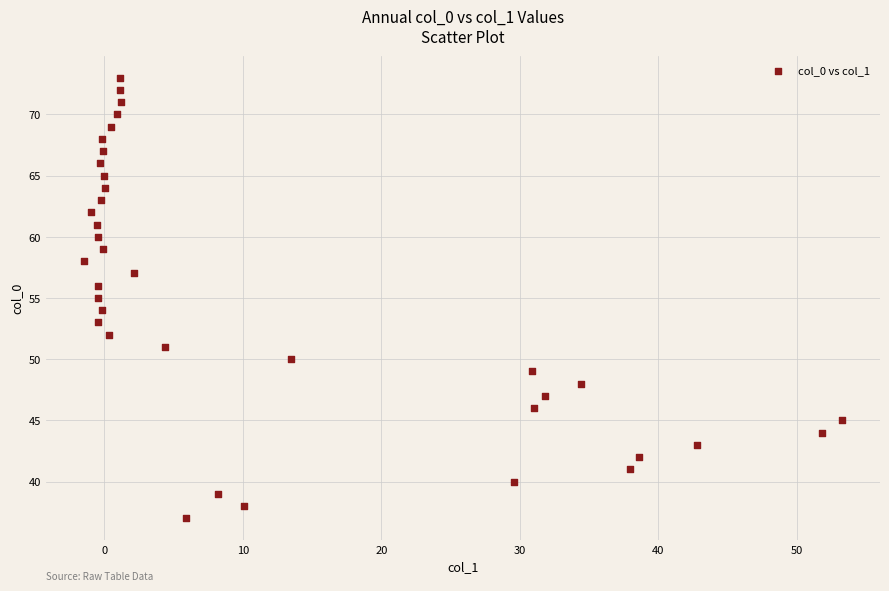

What is the range of Y values (max minus min)?

36